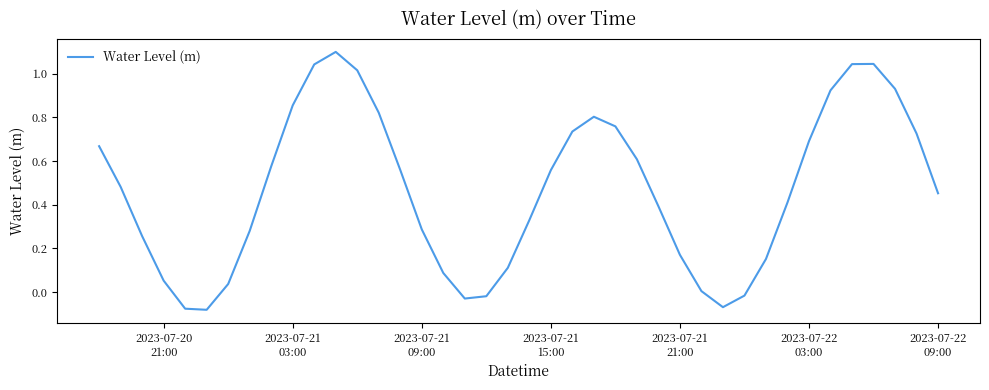

Reading left to right, transcribe all the data shown in this chart.

0.7	0.5	0.3	0.1	-0.1	-0.1	0.0	0.3	0.6	0.9	1.0	1.1	1.0	0.8	0.6	0.3	0.1	-0.0	-0.0	0.1	0.3	0.6	0.7	0.8	0.8	0.6	0.4	0.2	0.0	-0.1	-0.0	0.2	0.4	0.7	0.9	1.0	1.0	0.9	0.7	0.5